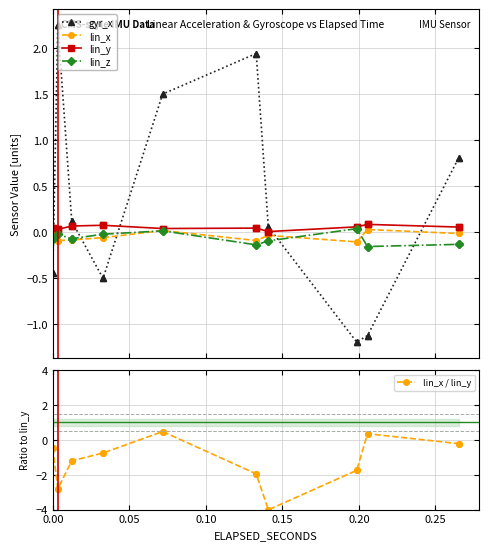

List the series in order of their peak value, highest first.

gyr_x, lin_x / lin_y, lin_y, lin_z, lin_x